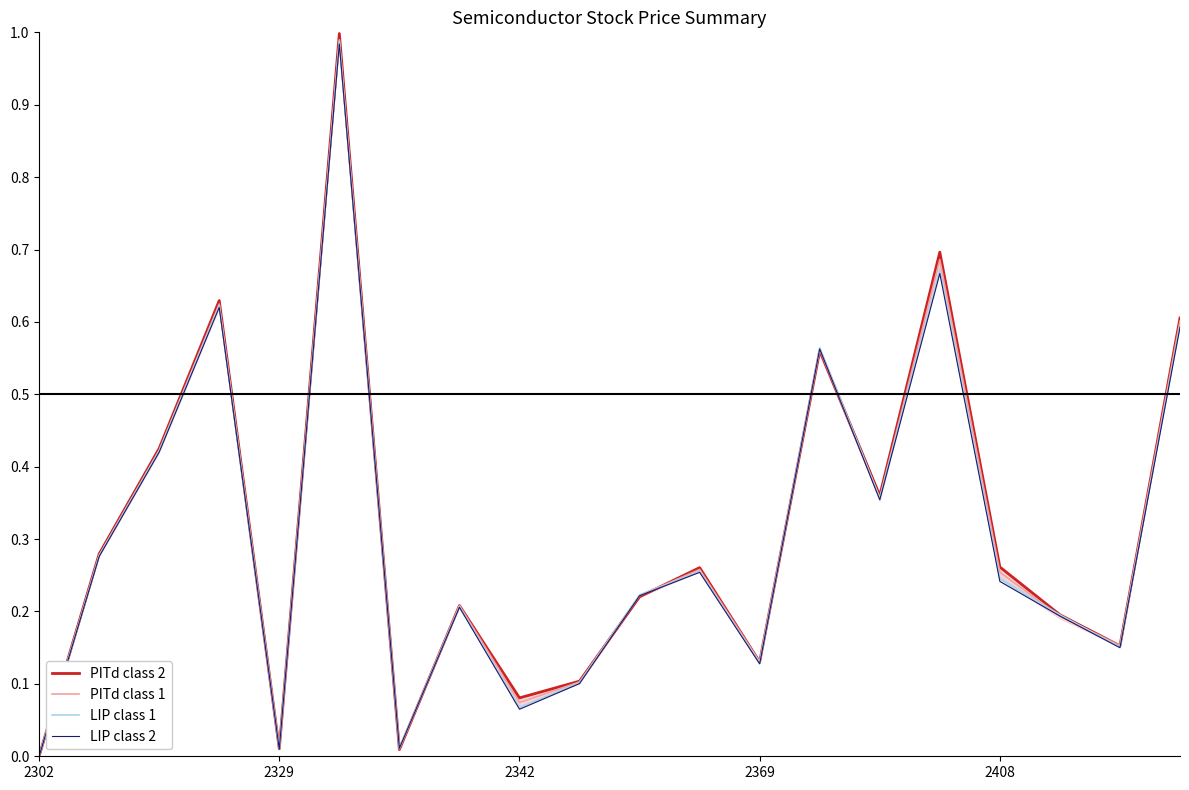

In PITd class 1, how many points are lower than both neighbors (excluding endpoints)?

6